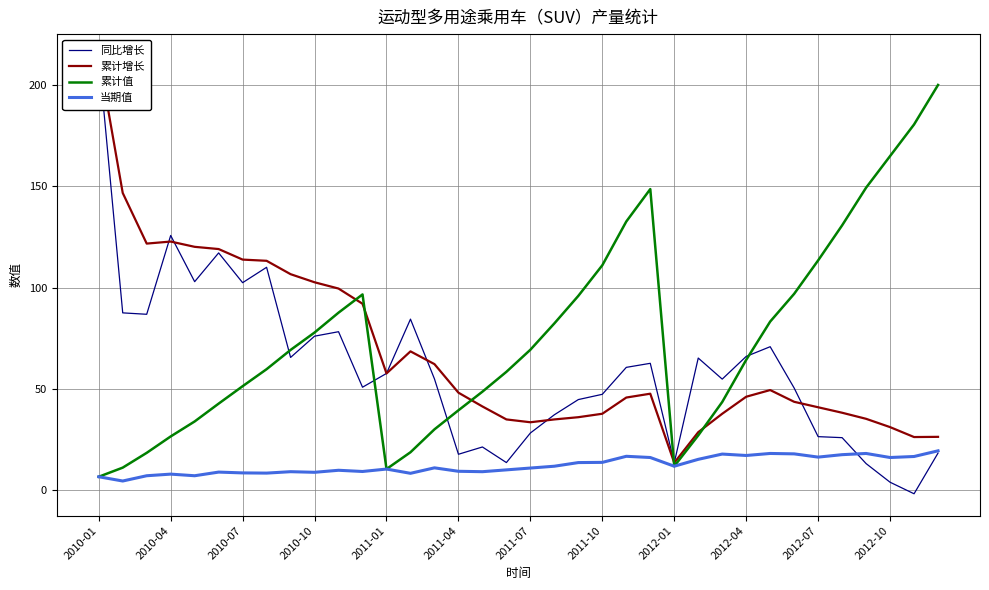

The 当期值 series shows 8.8 at 2010-10. True or false?

True